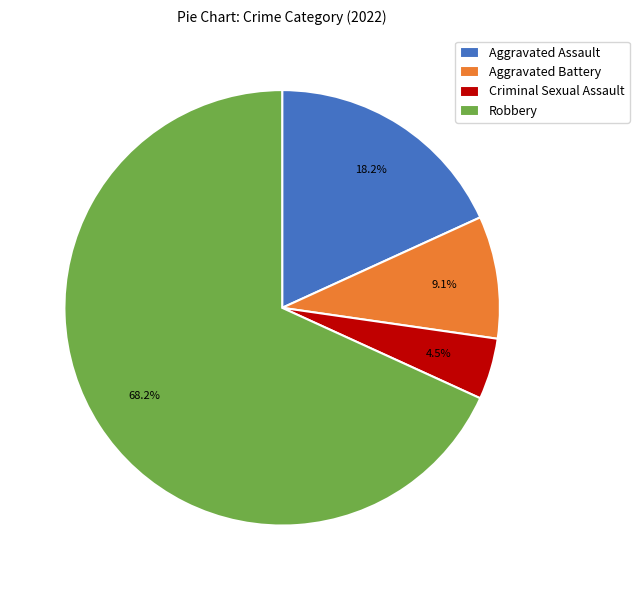

Combined, do Criminal Sexual Assault and Aggravated Assault account for over 50%?

No